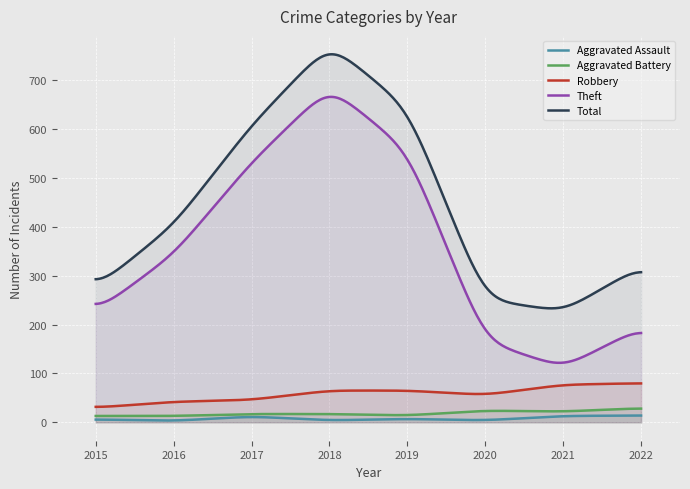

Which has a higher value, 2016 or 2020?

2020